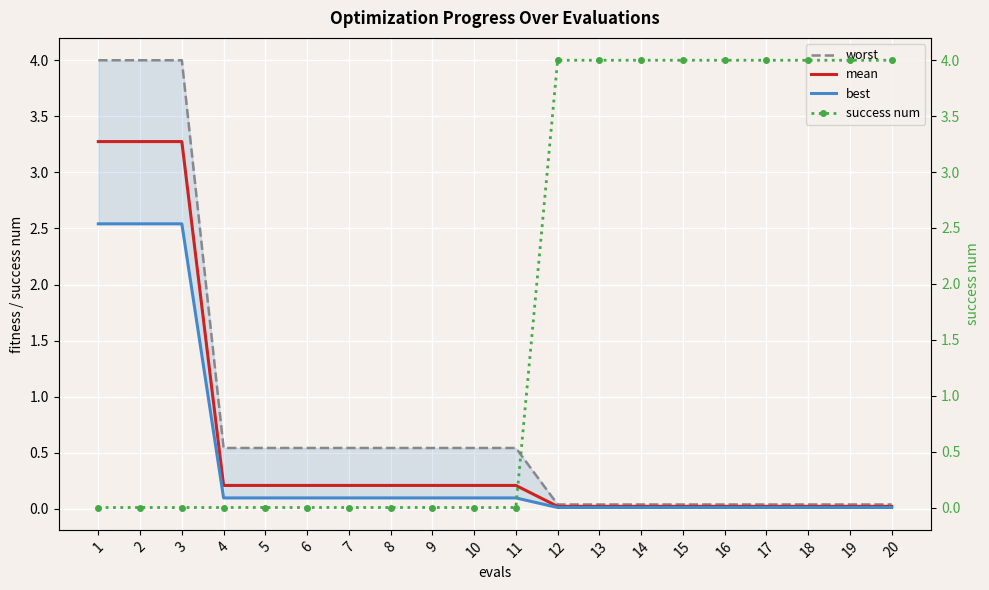

Which series ends up on top after the final intersection of success num and best?

success num